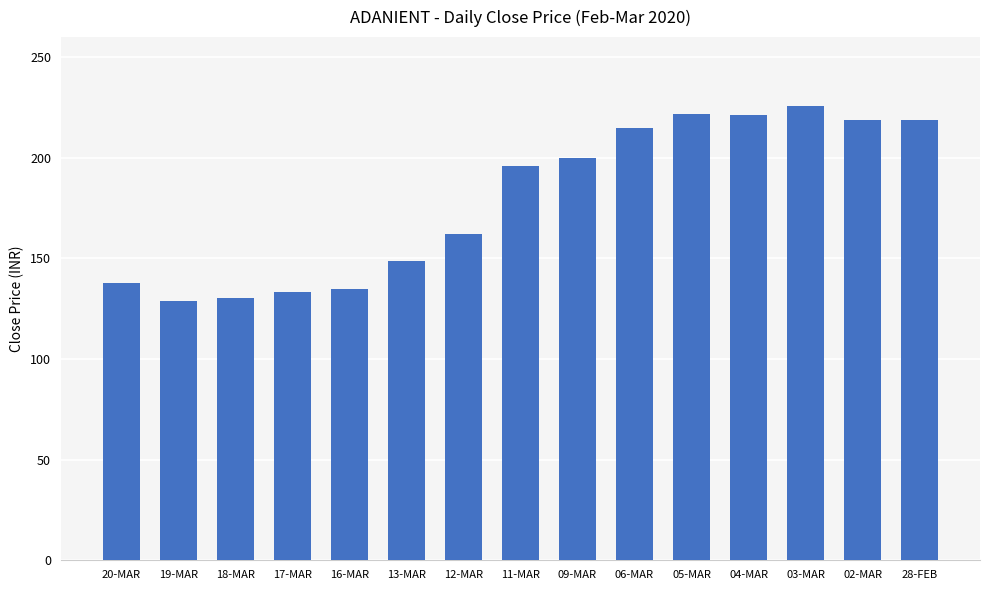

What position from the right is 05-MAR?

5